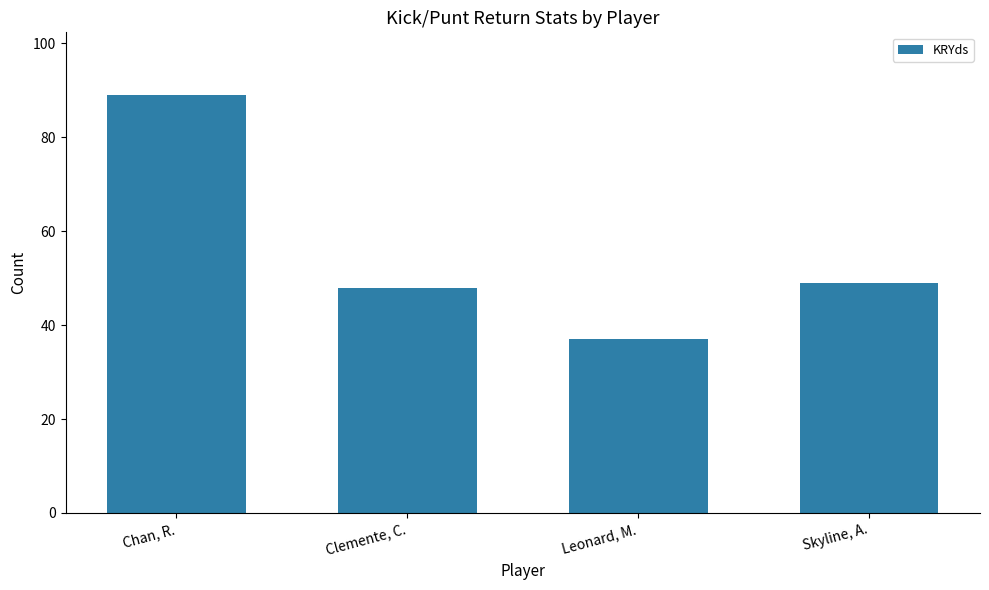

What is the greatest value displayed?

89